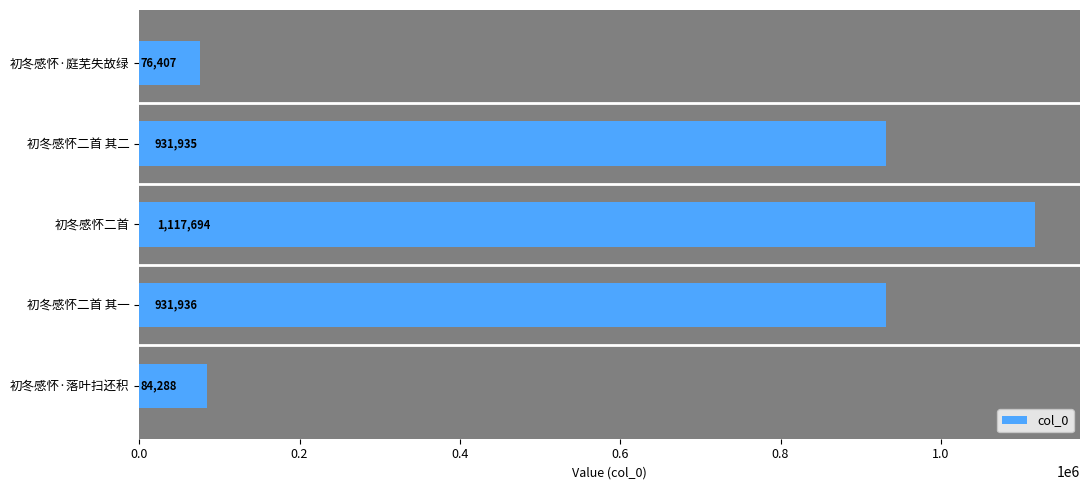

Reading left to right, what are all the values shown in this chart?

84288	931936	1117694	931935	76407